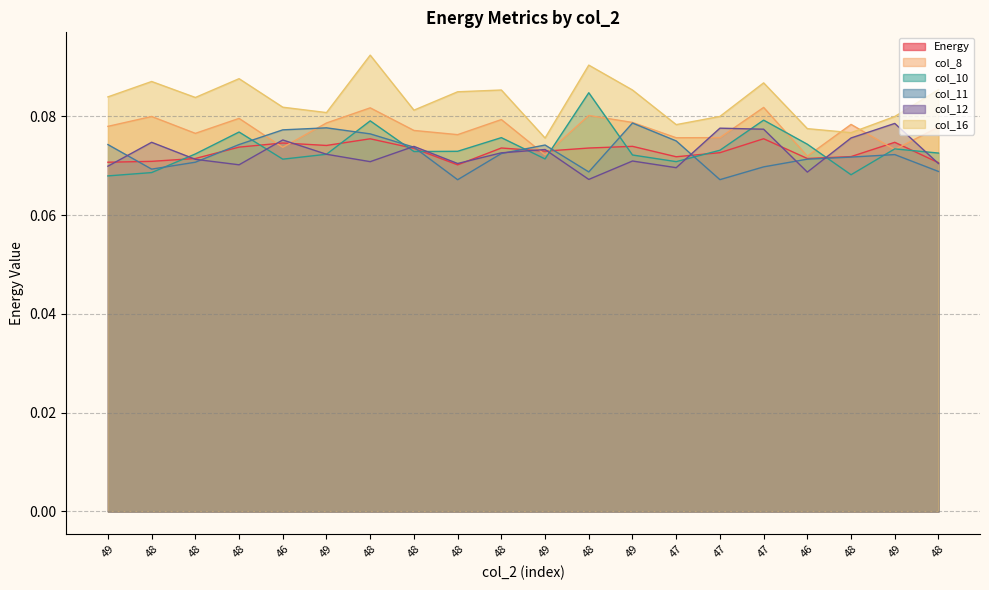

What is the maximum value for col_10?

0.1